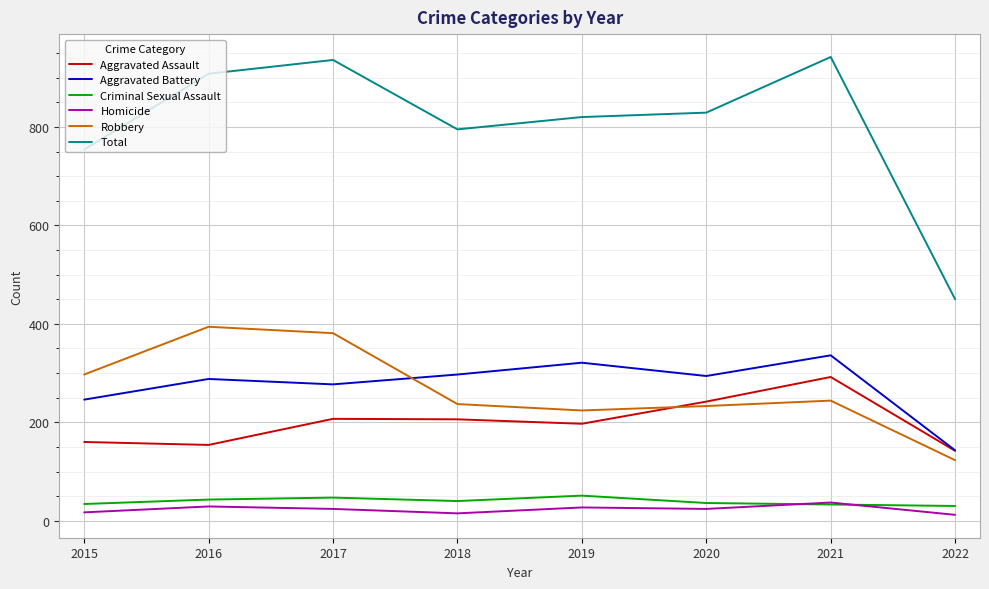

What is the difference between the highest and lowest values at 2020?

805